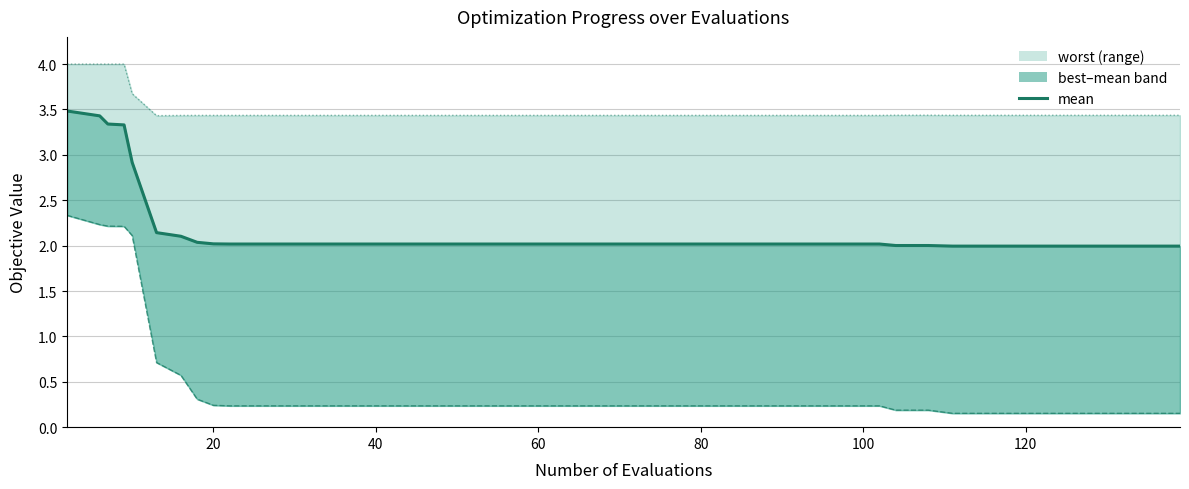

What is the difference between the maximum and minimum values?

1.5